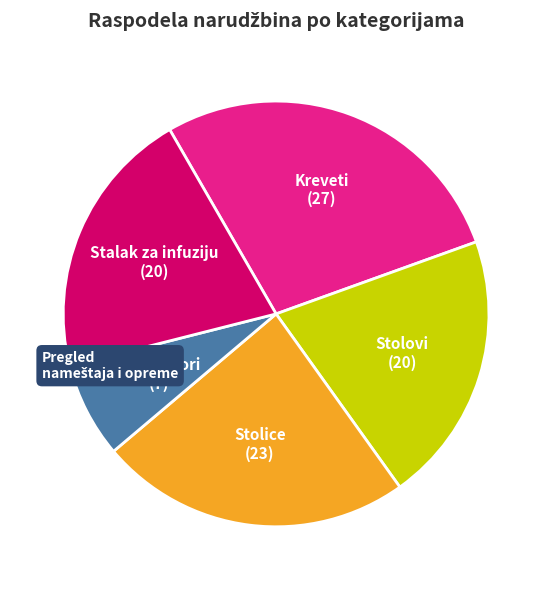

Is there any slice that represents more than half of the pie?

No